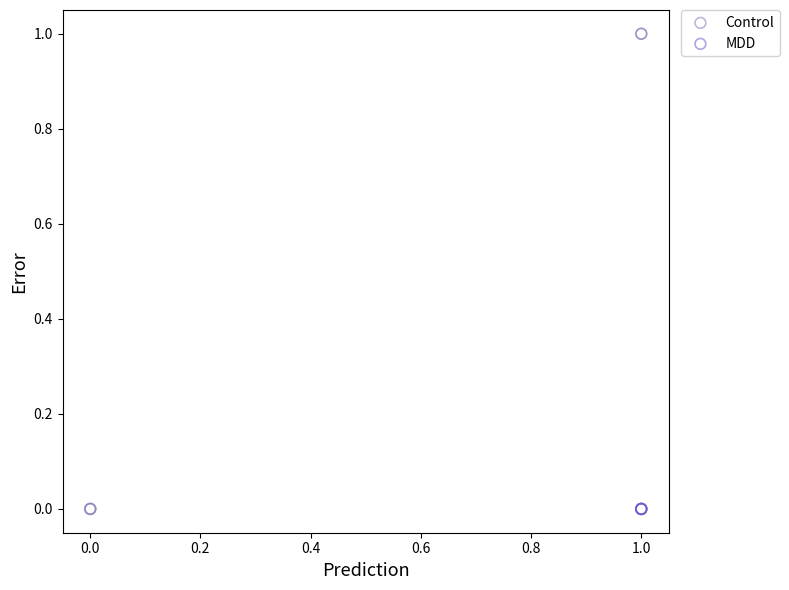

Which series contains the highest Y value?

Control